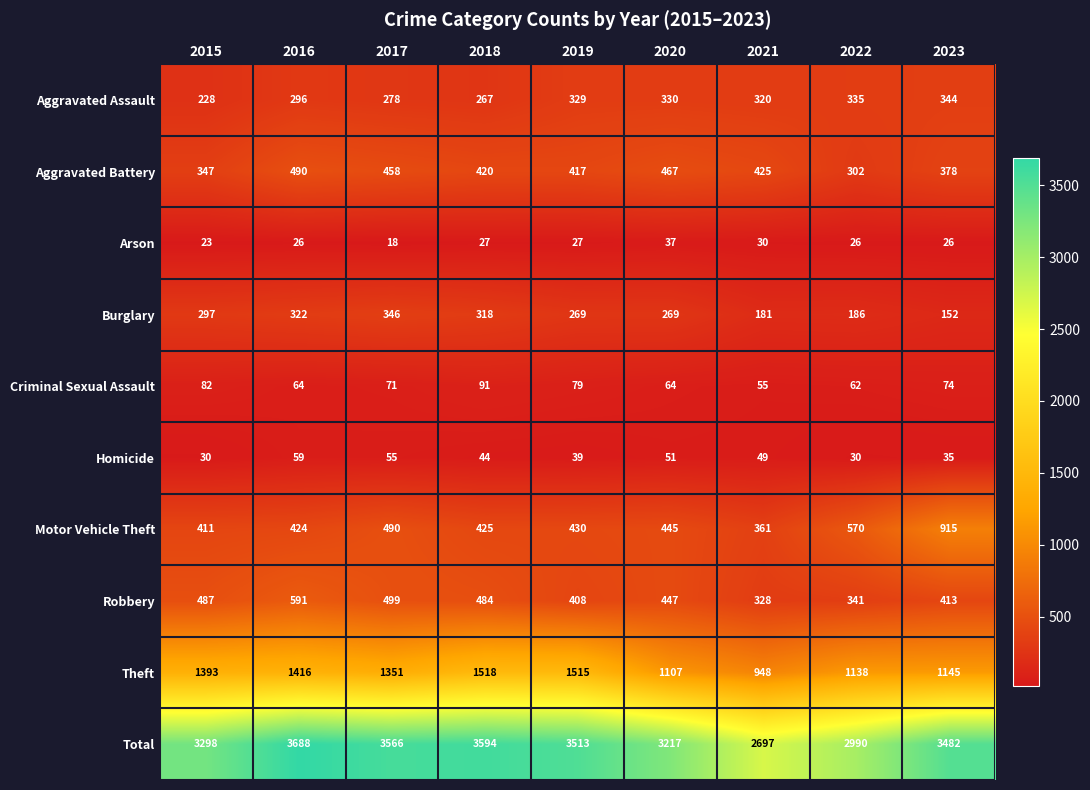

What is the difference between the maximum and minimum values in the Aggravated Battery series?

188